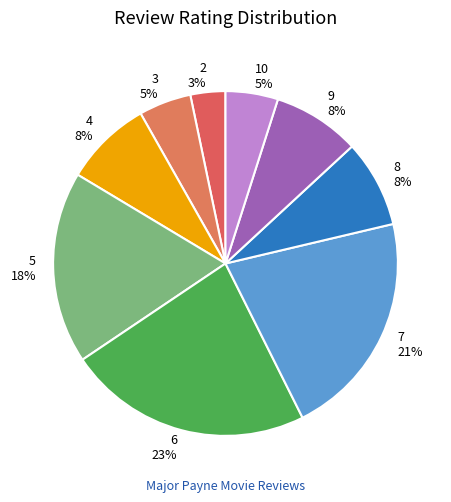

Combined, do 8 8% and 6 23% account for over 50%?

No